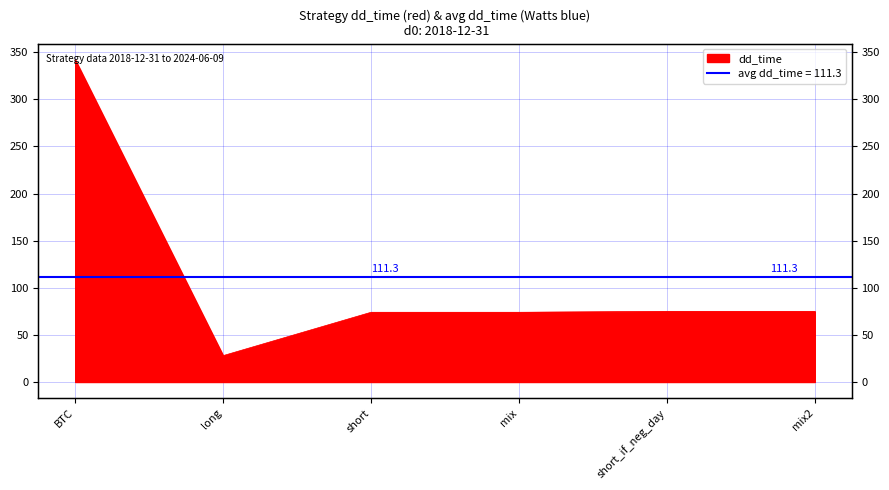

Where is the data nearest to the value 185?

short_if_neg_day